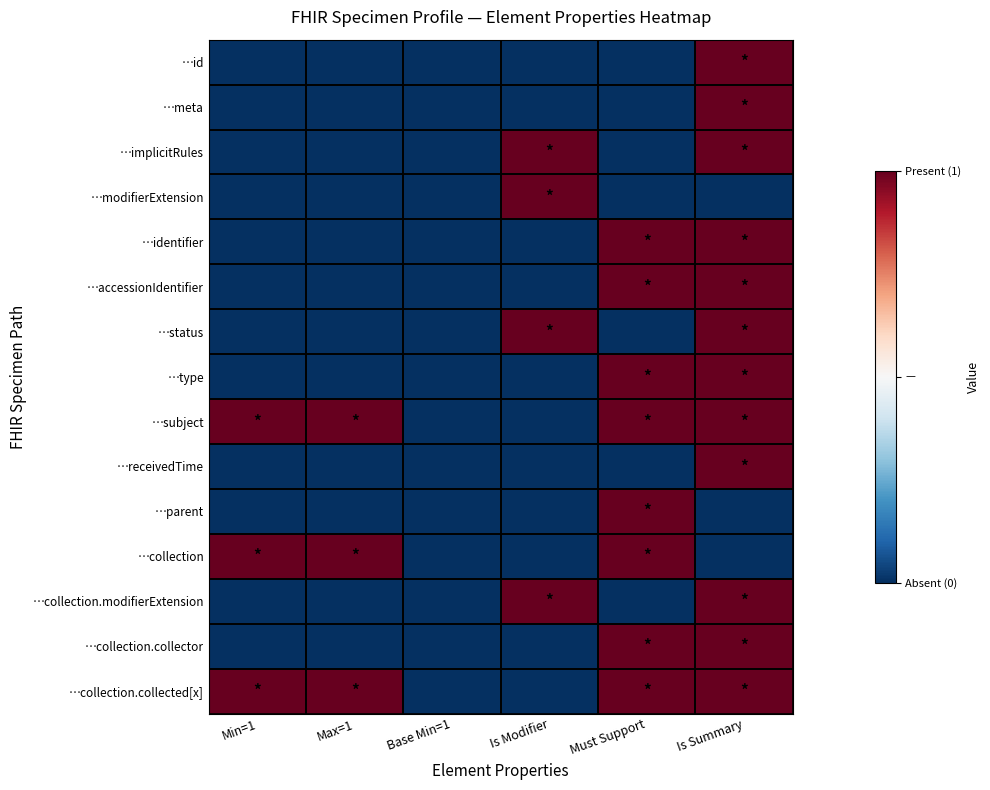

At how many categories does at least one series exceed 0?

5